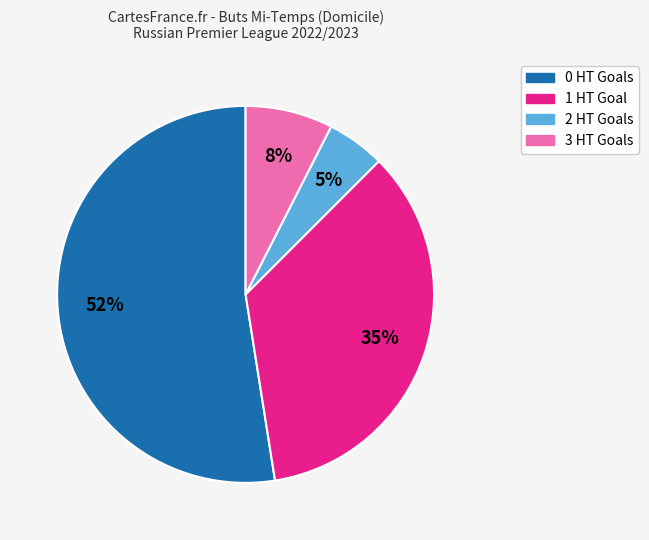

Do 0 HT Goals and 2 HT Goals together represent more than half of the pie?

Yes